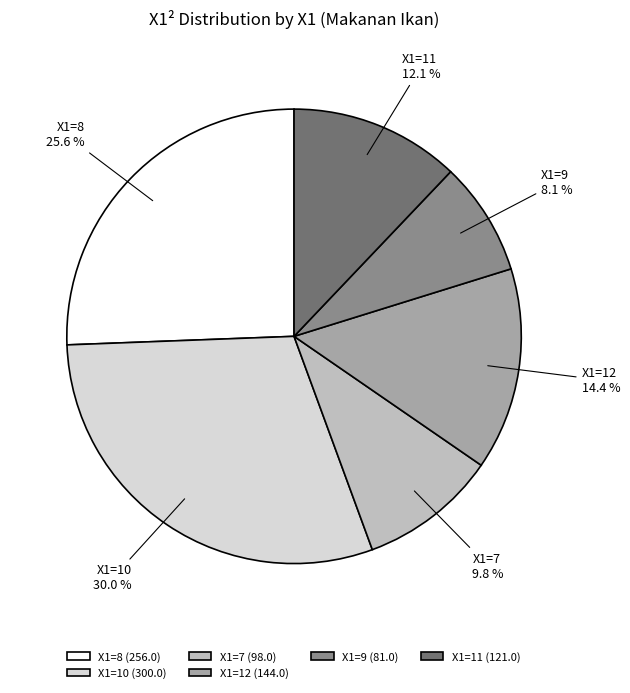

What percentage is NOT represented by X1=10?

70.0%